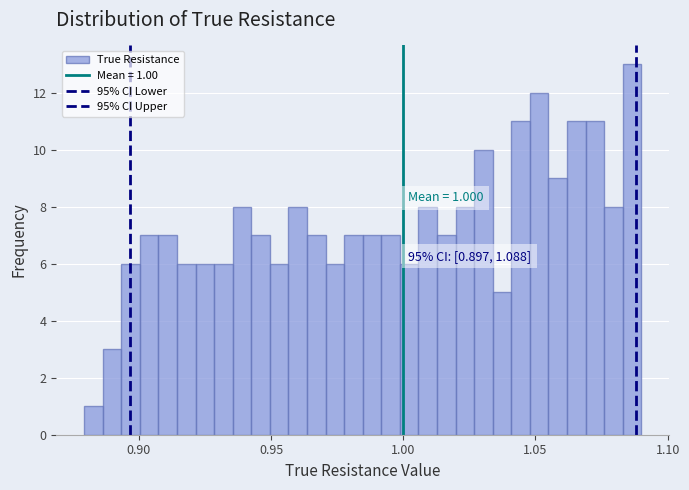

Read against the x-axis, roughly where is the centre of the tallest bar?

1.085